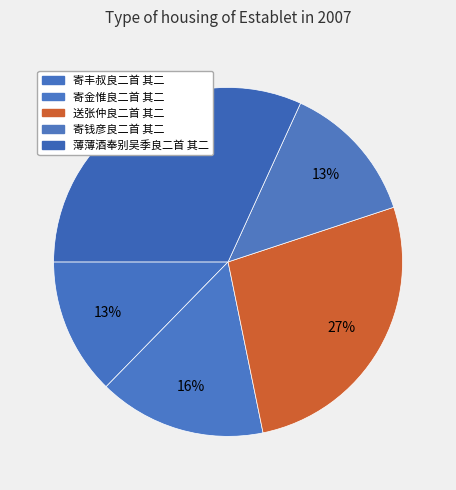

How many segments does this pie chart have?

5